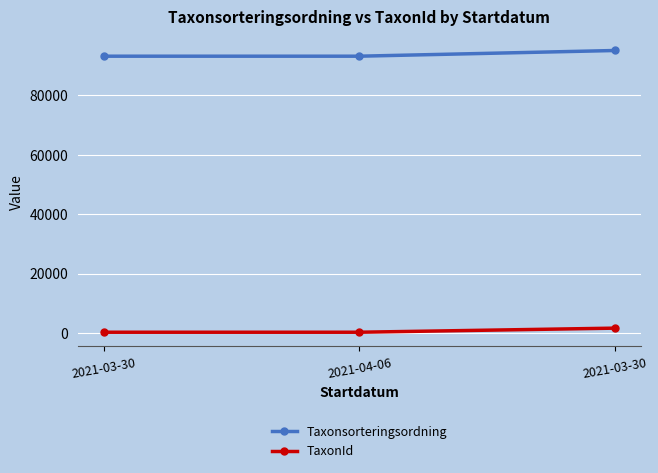

List the series in order of their peak value, lowest first.

TaxonId, Taxonsorteringsordning